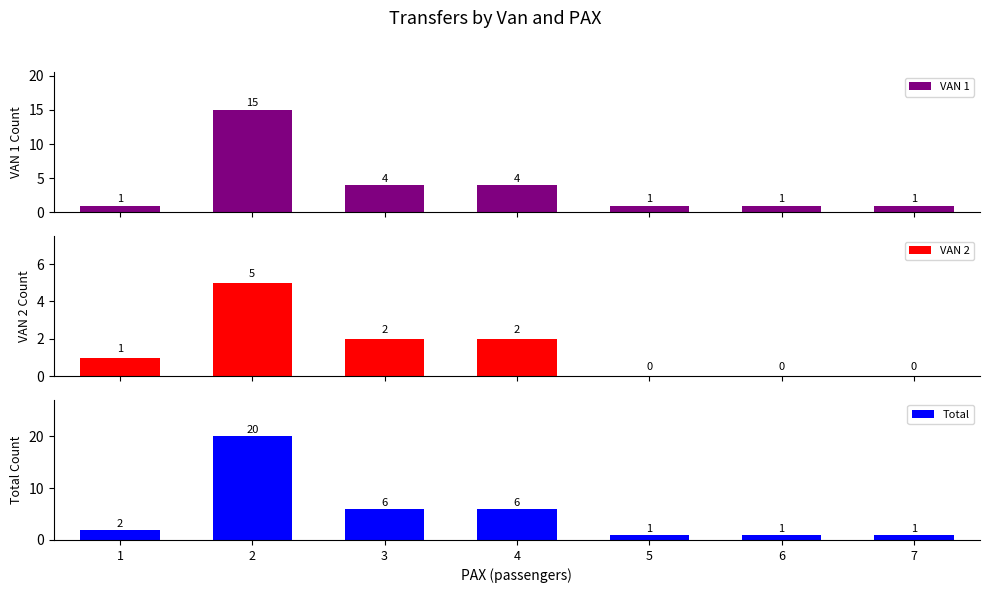

Reading right to left, what are all the values shown in this chart?

VAN 1: 1	1	1	4	4	15	1
VAN 2: 0	0	0	2	2	5	1
Total: 1	1	1	6	6	20	2